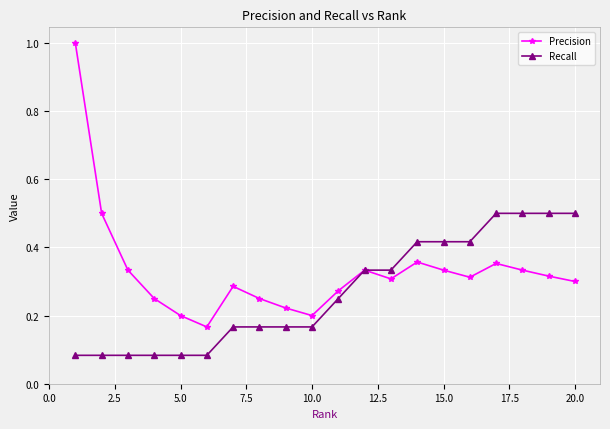

Which series has the largest total across all categories?

Precision